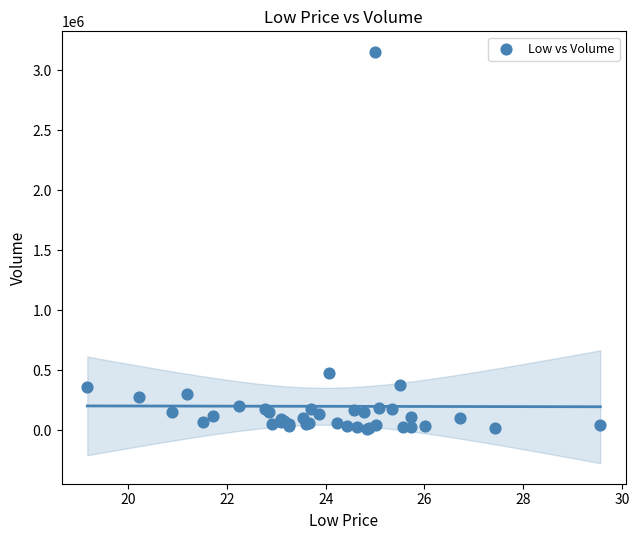

What Y value in the scatter plot is closest to 1581450?

478600